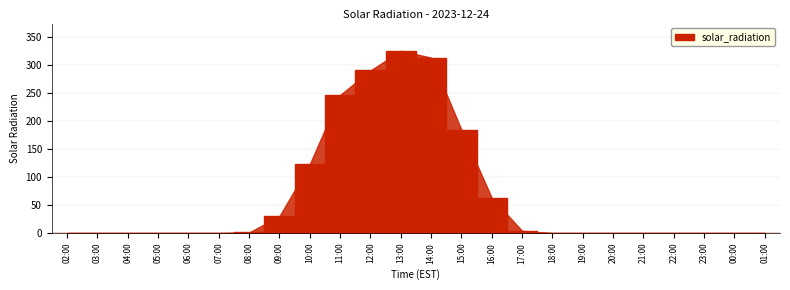

True or false: the data shows -155 at 04:00.

False